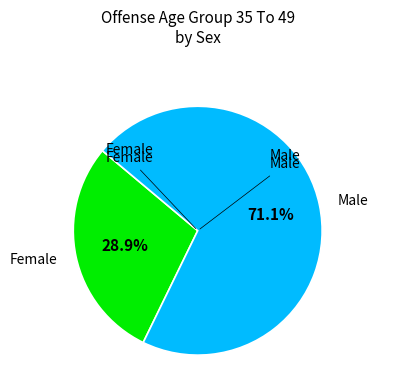

Is there any slice that represents more than half of the pie?

Yes